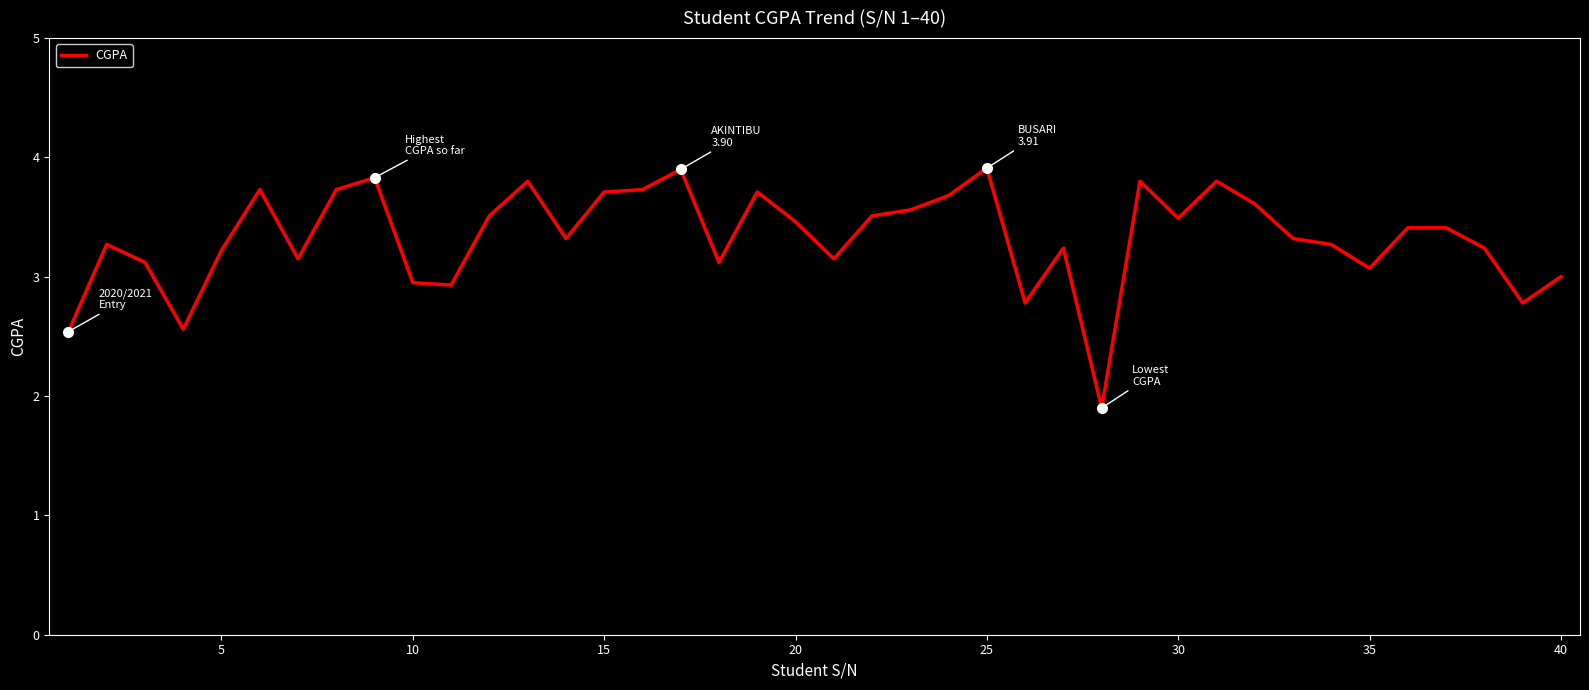

What is the minimum value shown in the chart?

1.9